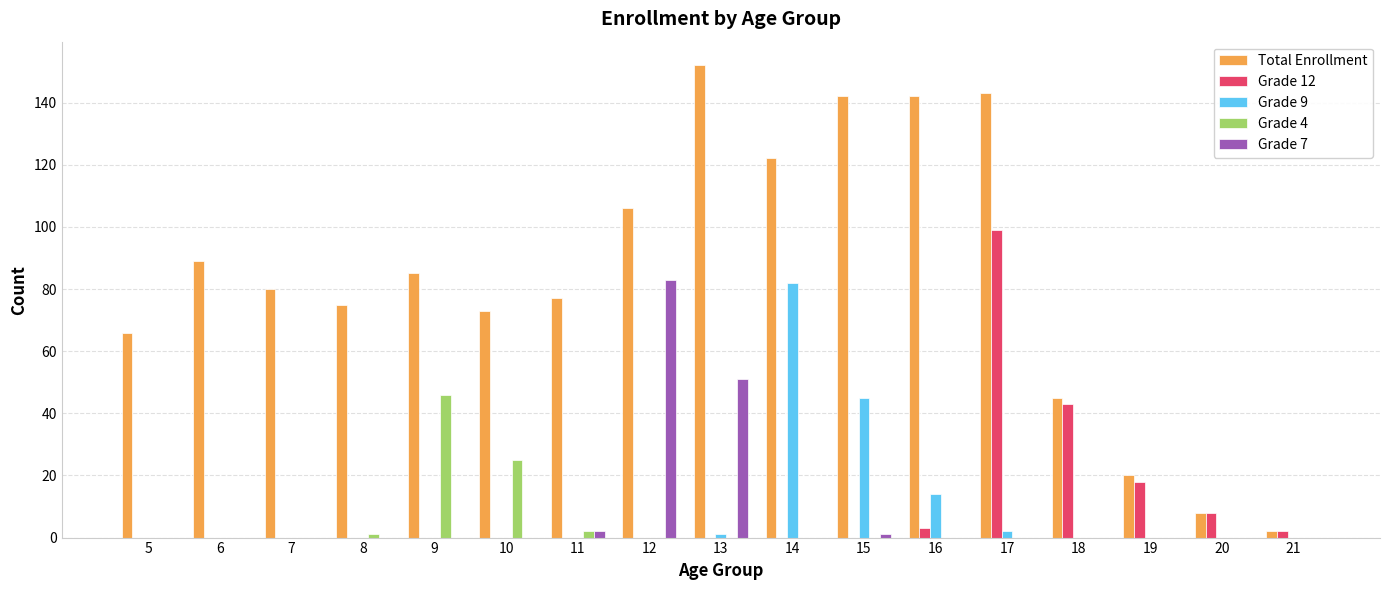

Is the value of Total Enrollment at 14 greater than the value of Grade 4 at 7?

Yes